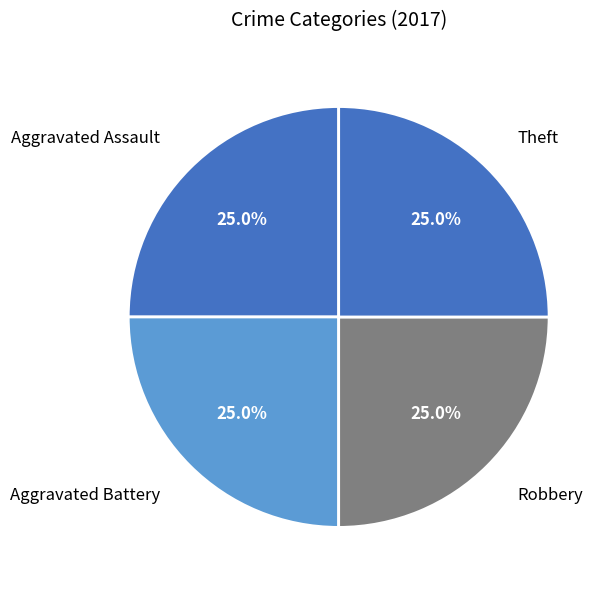

Count the number of slices in the pie.

4